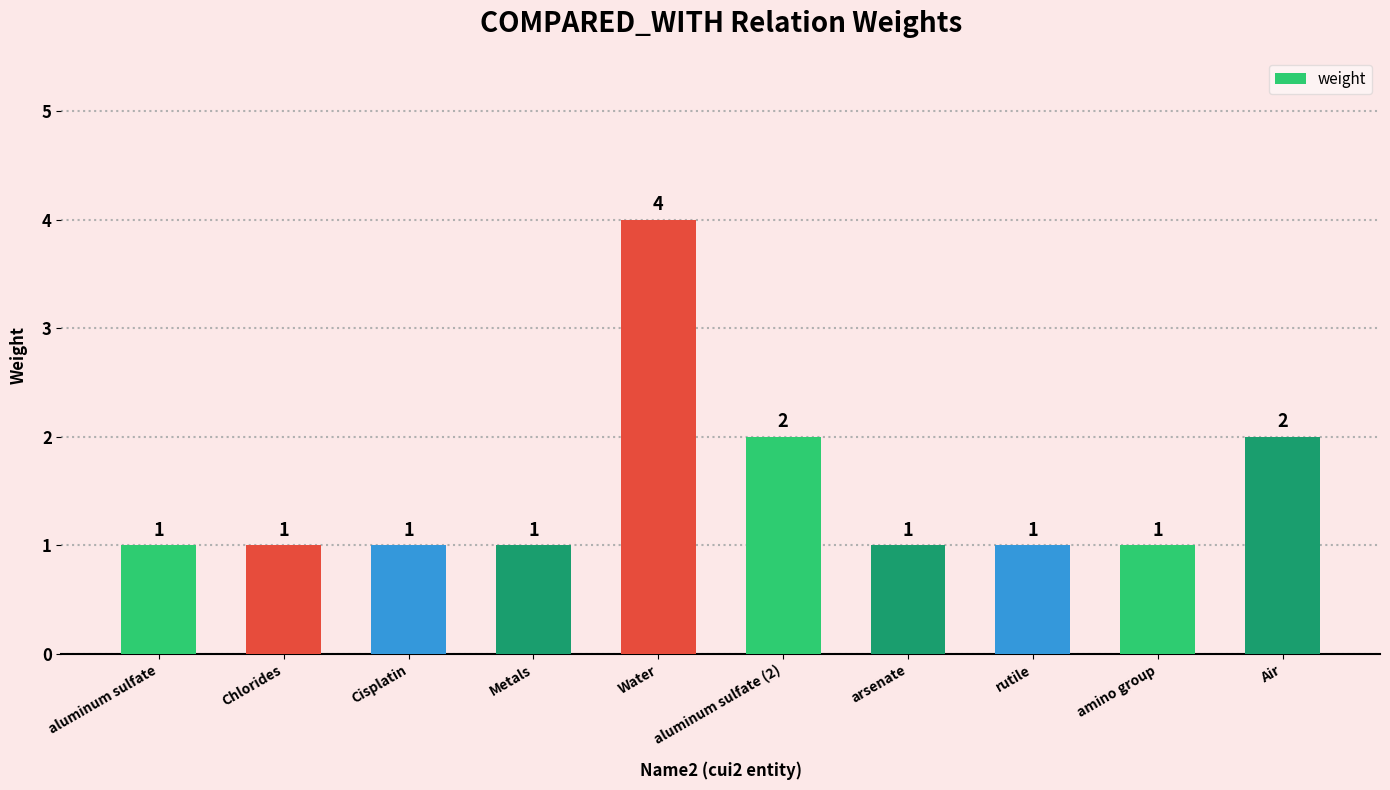

What is the ratio of the value at Water to the value at amino group?

4.0